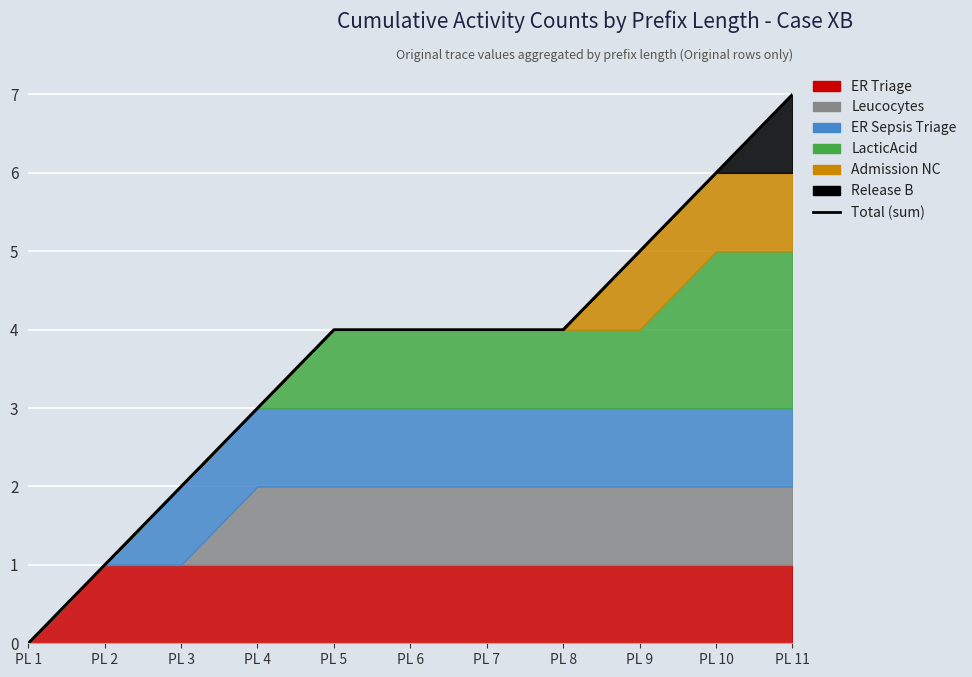

At which label is the value closest to 3?

PL 4